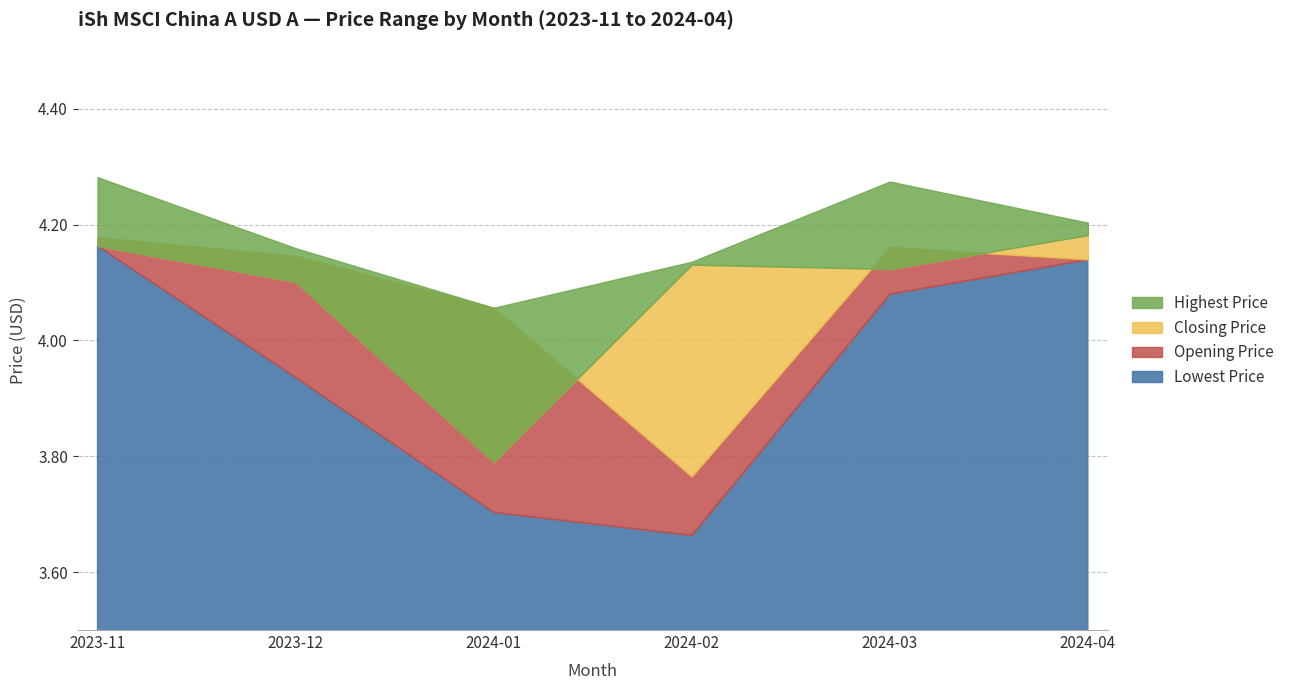

What is the label of the 4th point from the right?

2024-01